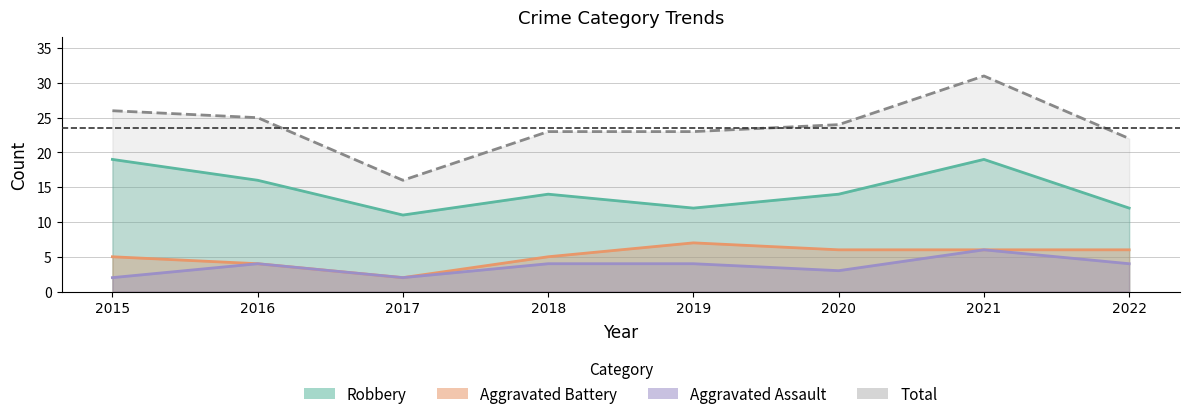

True or false: Total has a value of 32 at 2022.

False